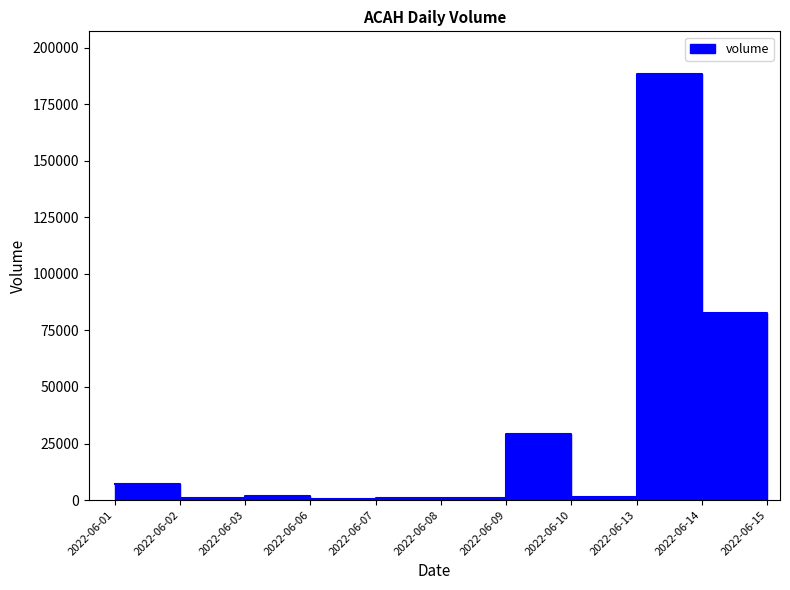

What is the difference between the second highest and second lowest values?

82013